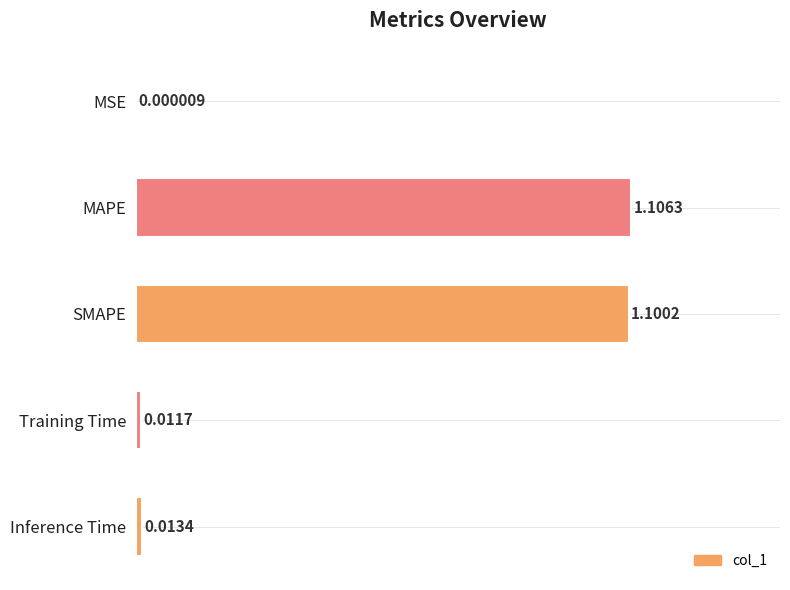

What is the sum of all values?

201.7